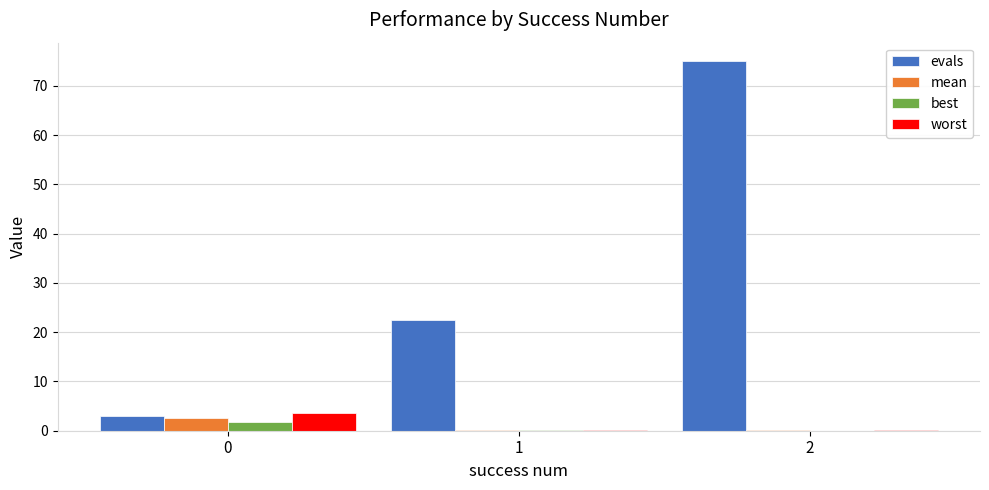

What is the greatest value displayed?

75.0